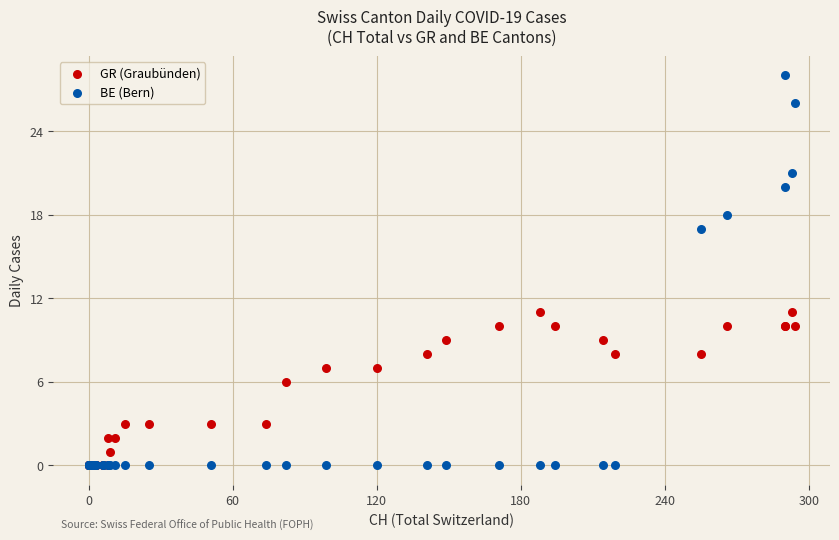

Which series has the largest Y range (max minus min)?

BE (Bern)